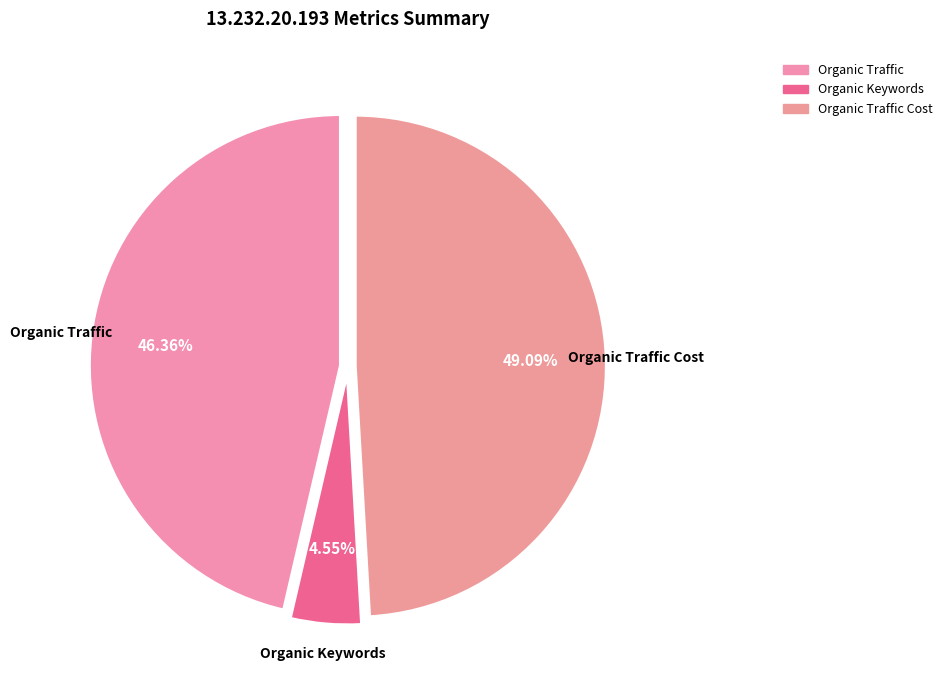

Which category has the smallest portion of the pie?

Organic Keywords